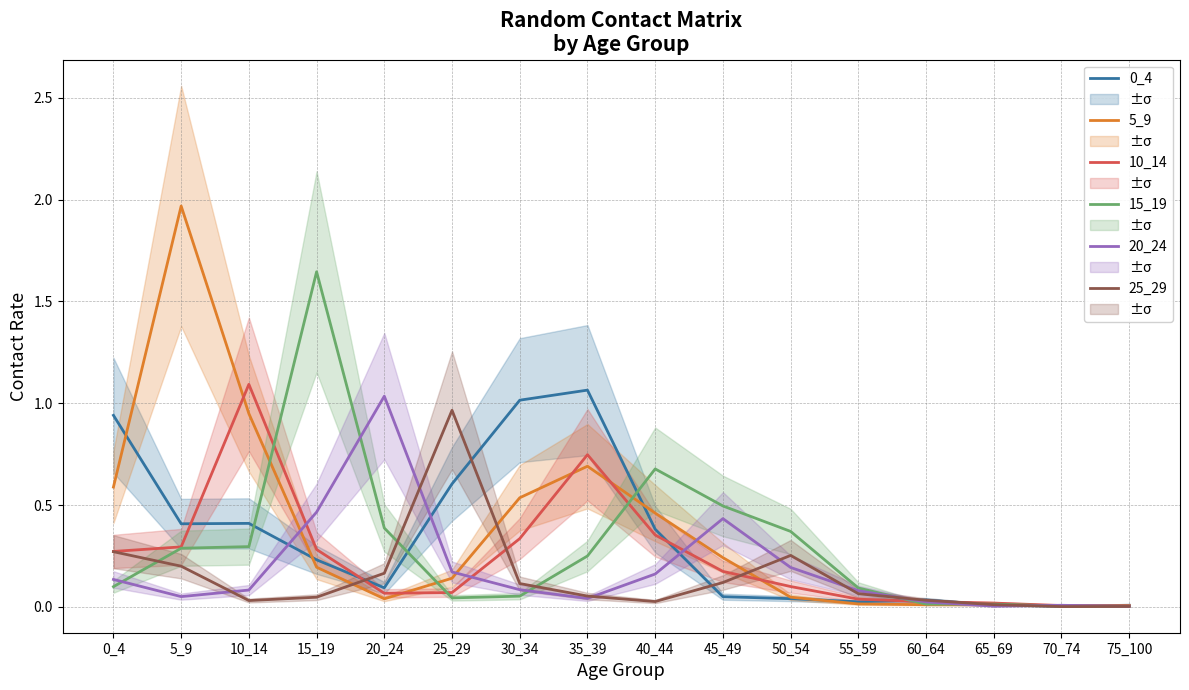

What is the average value of the 5_9 series?

0.4